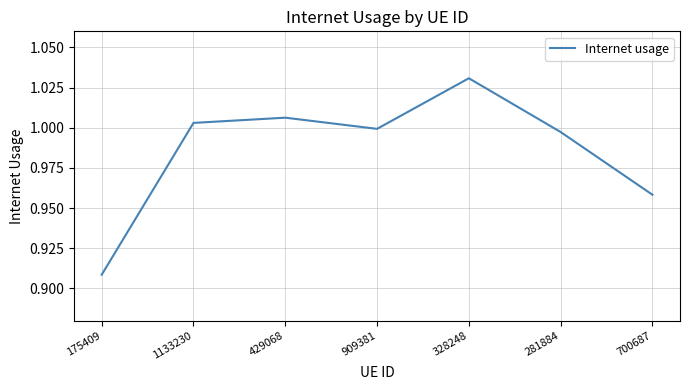

What position from the right is 909381?

4